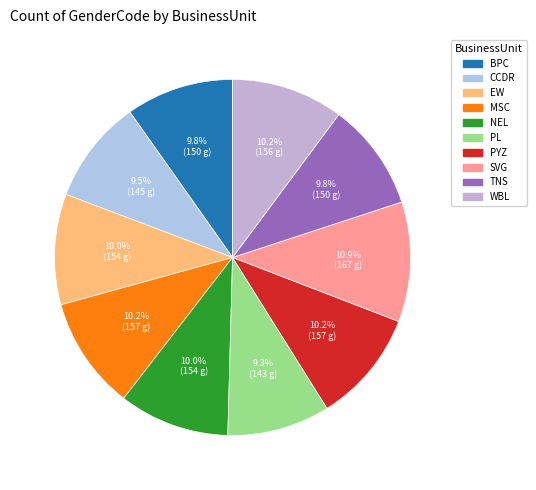

Rank the categories by value from highest to lowest.

SVG, MSC, PYZ, WBL, EW, NEL, BPC, TNS, CCDR, PL